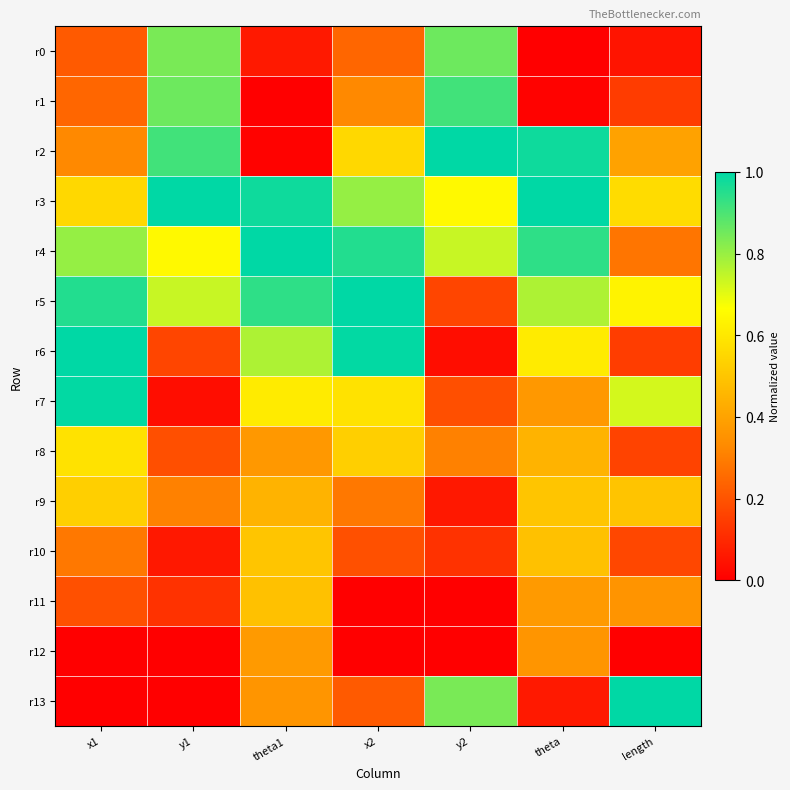

Between y1 and y2, which series saw the biggest shift?

r13